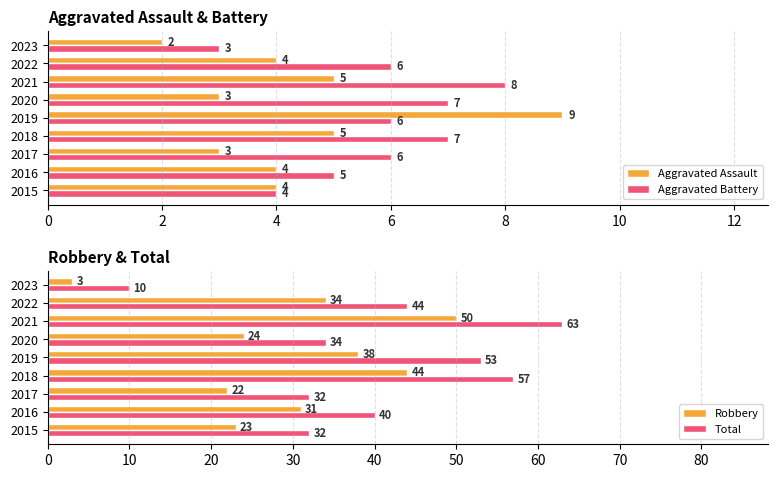

Read the Total value at 2015, to the nearest 10.

30